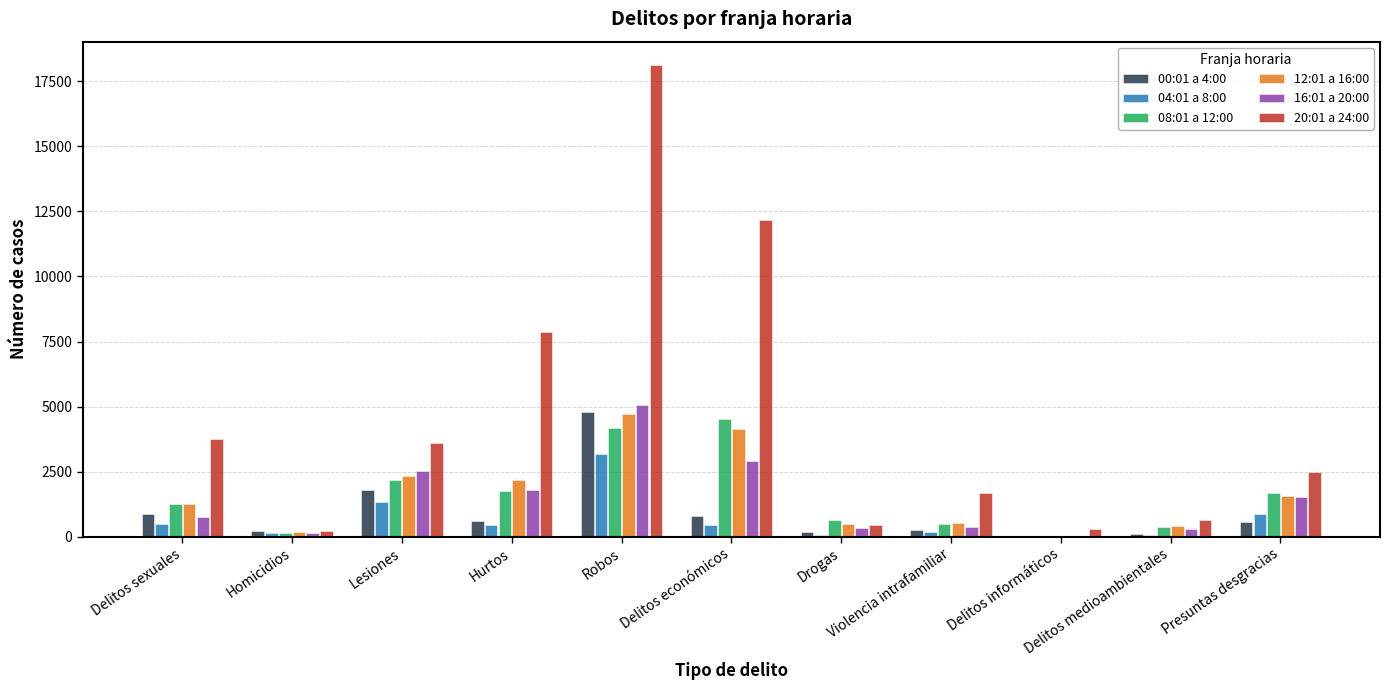

At which category is the sum across all series the highest?

Robos